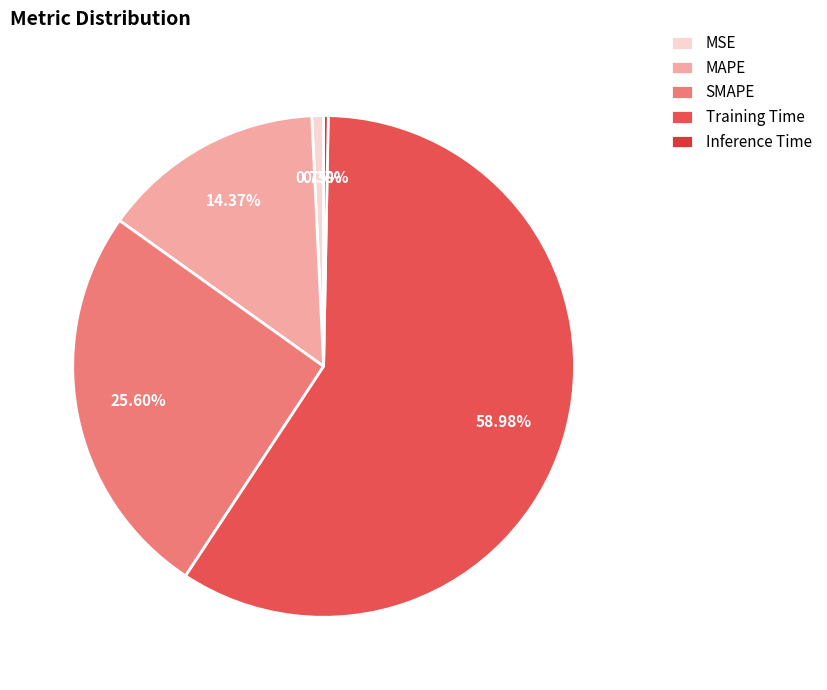

Rank the categories by value from highest to lowest.

Training Time, SMAPE, MAPE, MSE, Inference Time